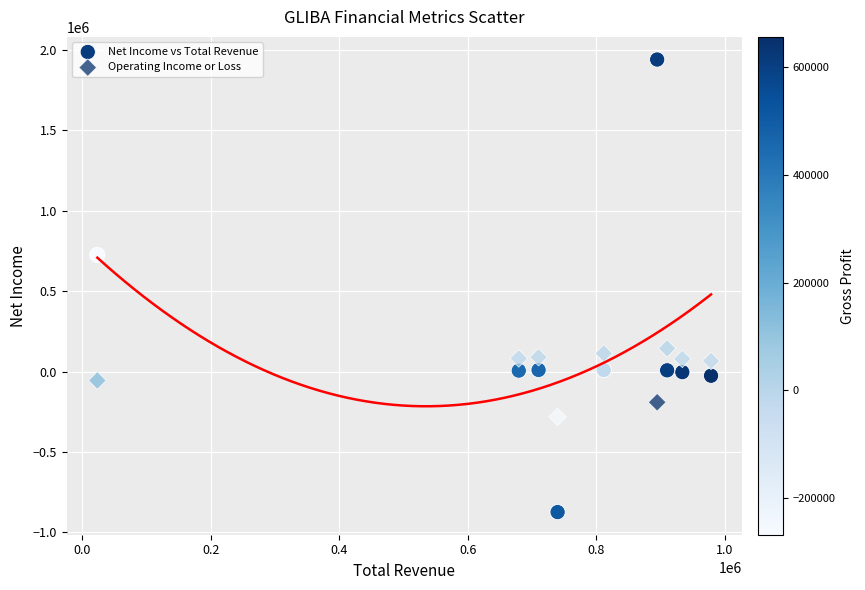

In the Net Income vs Total Revenue series, what Y value is closest to 532700?

724600